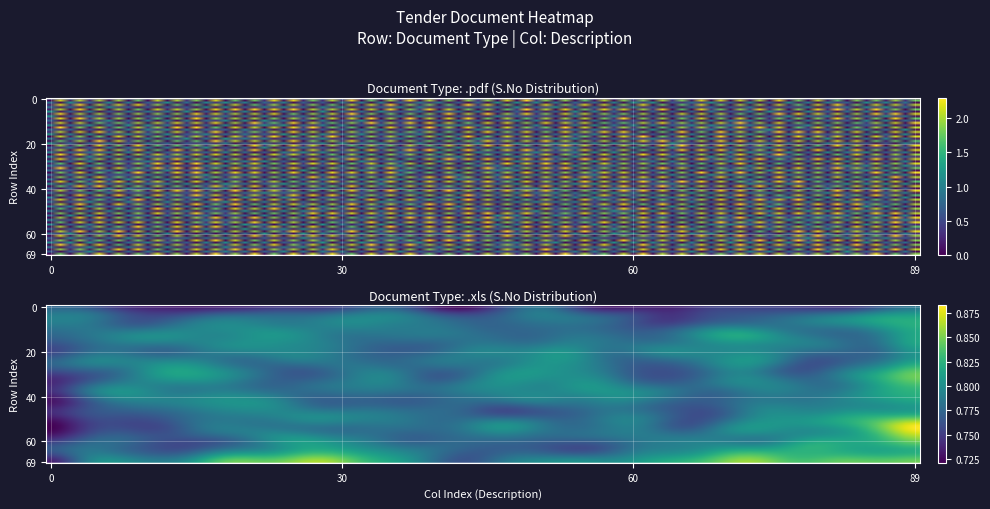

What is the difference between the .pdf values at .pdf and .xls?

1